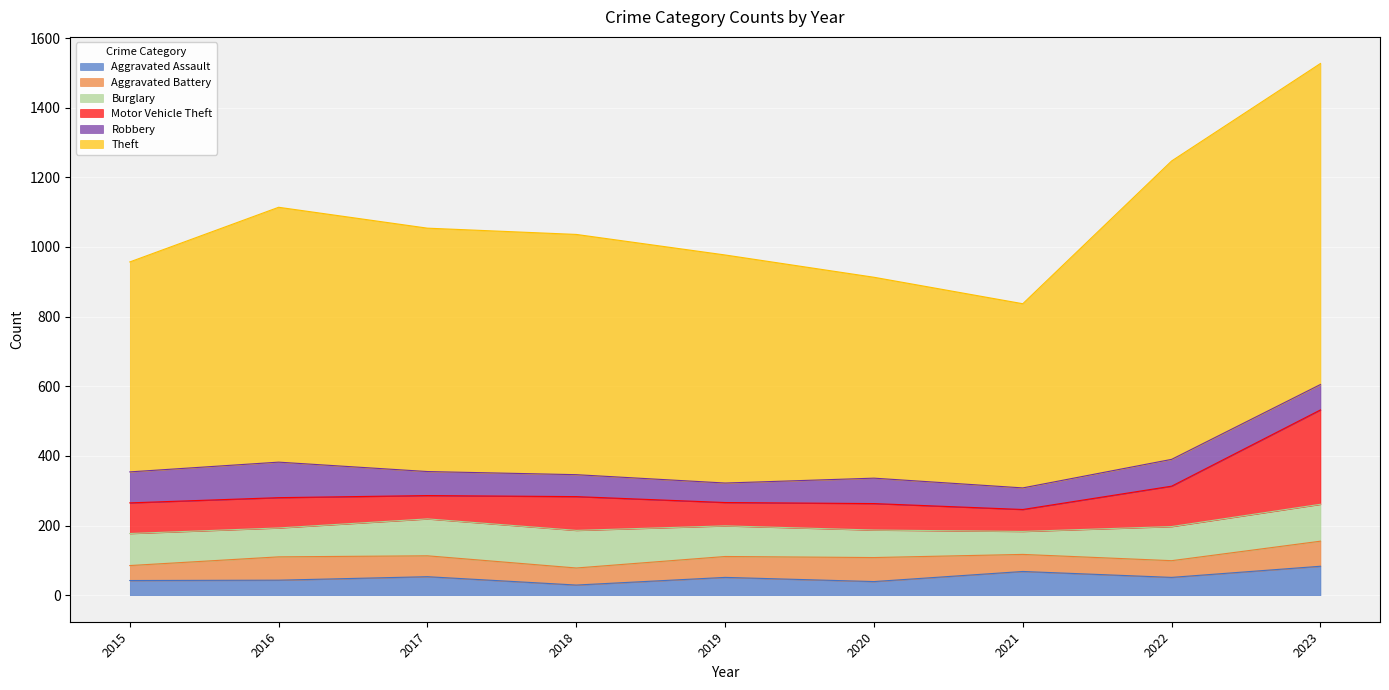

What is the approximate value of Aggravated Assault at 2020, to the nearest 10?

40